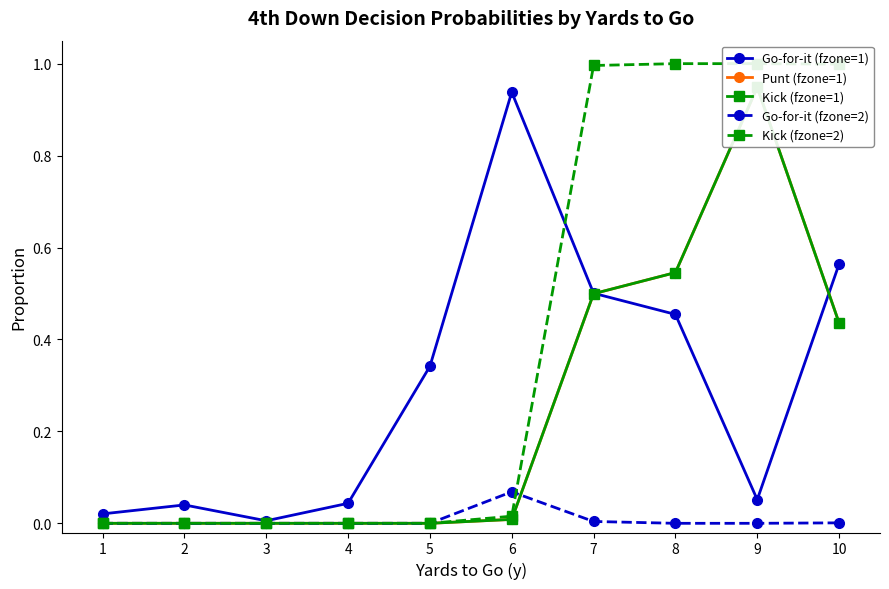

The value of Go-for-it (fzone=1) at 8 is 0.2. True or false?

False